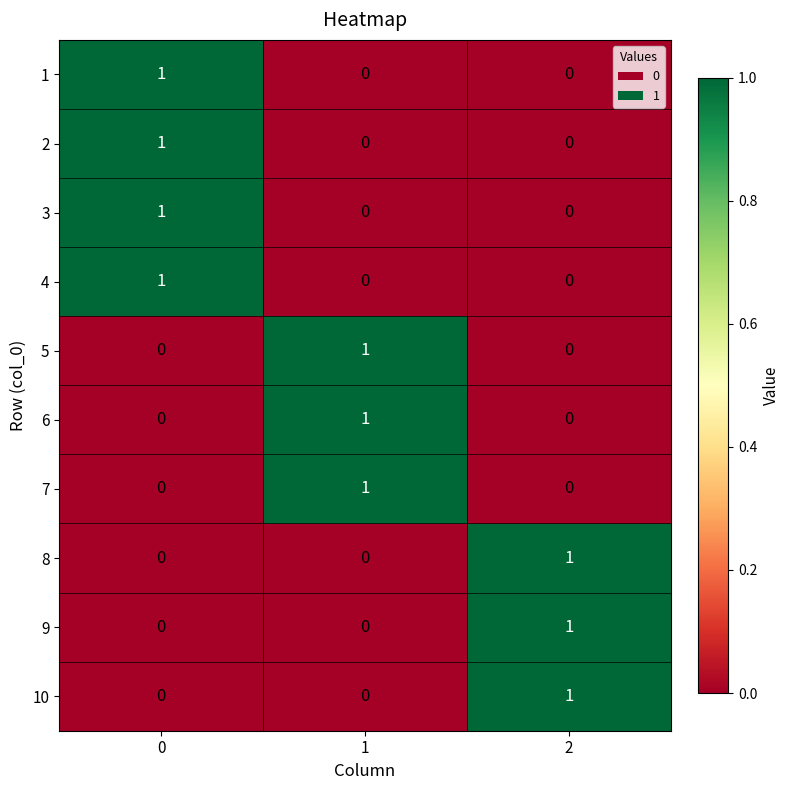

Count the number of categories in the chart.

3